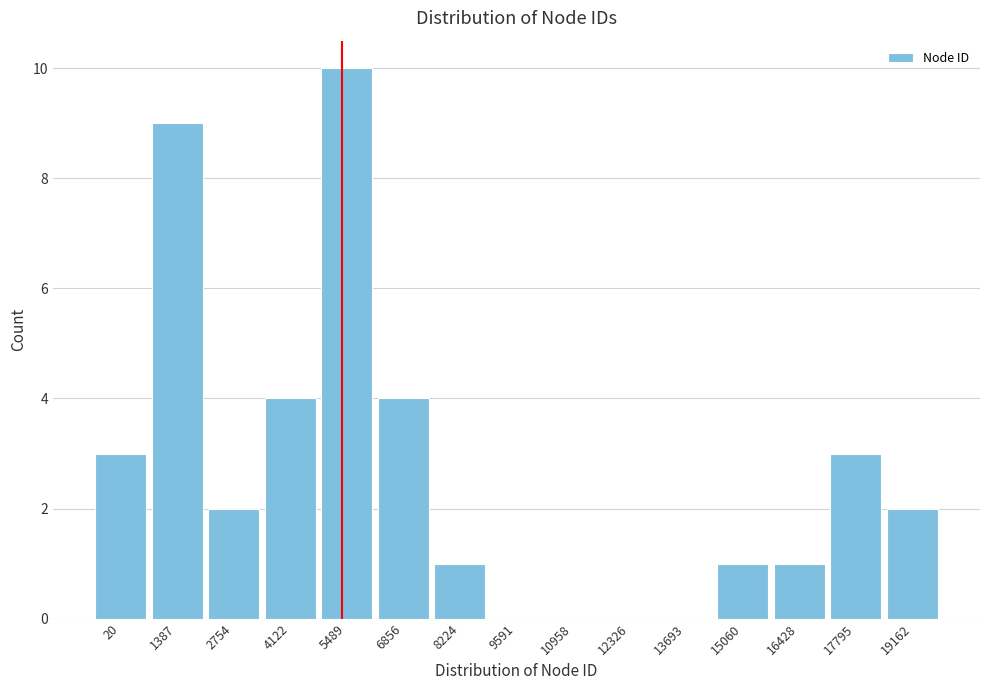

Reading right to left, extract all data points from this chart.

19162=2	17795=3	16428=1	15060=1	13693=0	12326=0	10958=0	9591=0	8224=1	6856=4	5489=10	4122=4	2754=2	1387=9	20=3